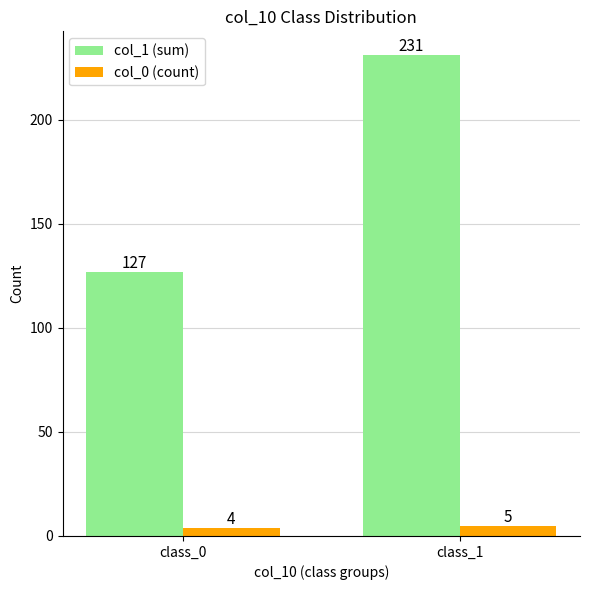

At which category does the chart reach its minimum across all series?

class_0